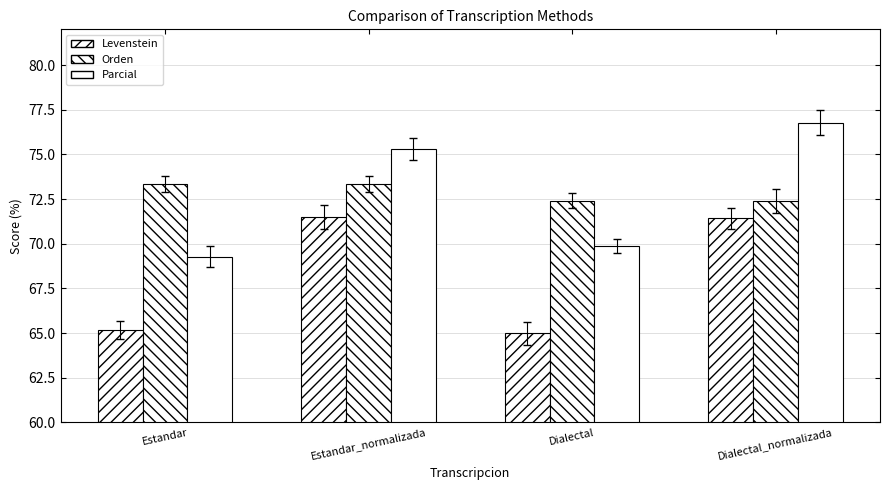

Reading left to right, extract all data points from this chart.

Levenstein: Estandar=65.2	Estandar_normalizada=71.5	Dialectal=65.0	Dialectal_normalizada=71.4
Orden: Estandar=73.3	Estandar_normalizada=73.3	Dialectal=72.4	Dialectal_normalizada=72.4
Parcial: Estandar=69.3	Estandar_normalizada=75.3	Dialectal=69.9	Dialectal_normalizada=76.8